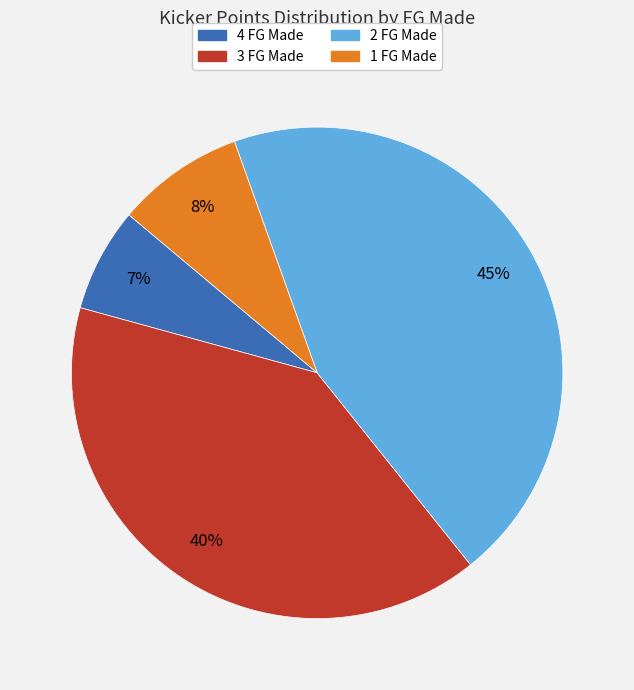

Do 2 FG Made and 4 FG Made together represent more than half of the pie?

Yes